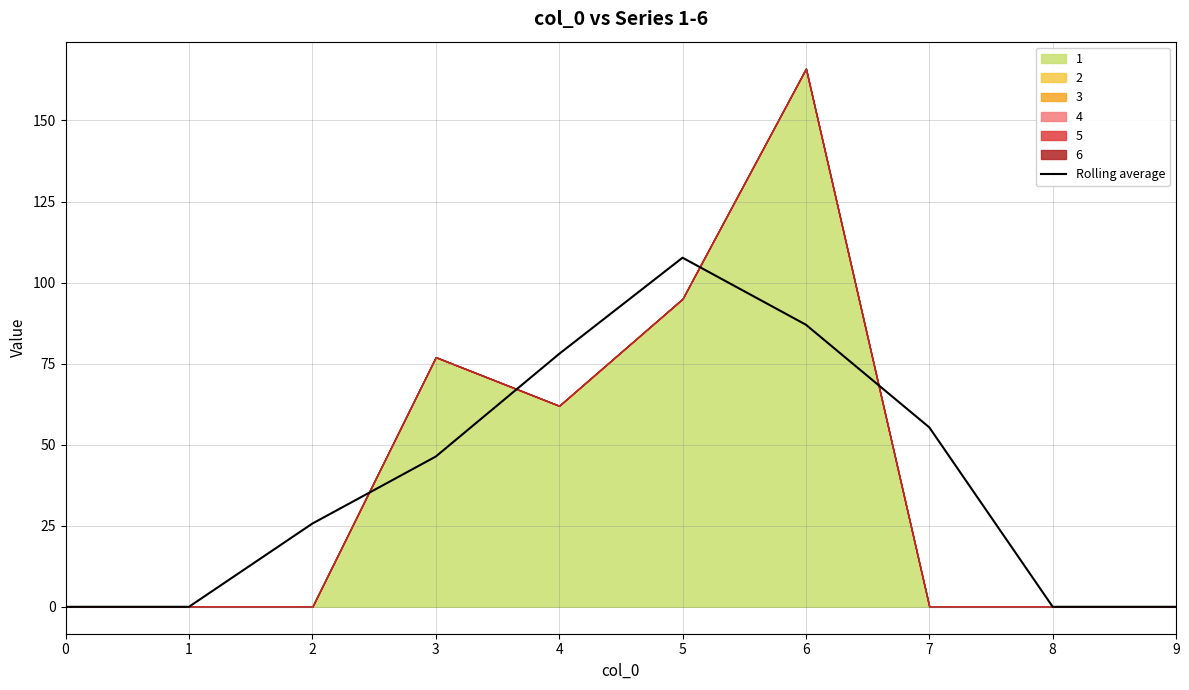

Is it true that the value at 7 is 55.3?

True